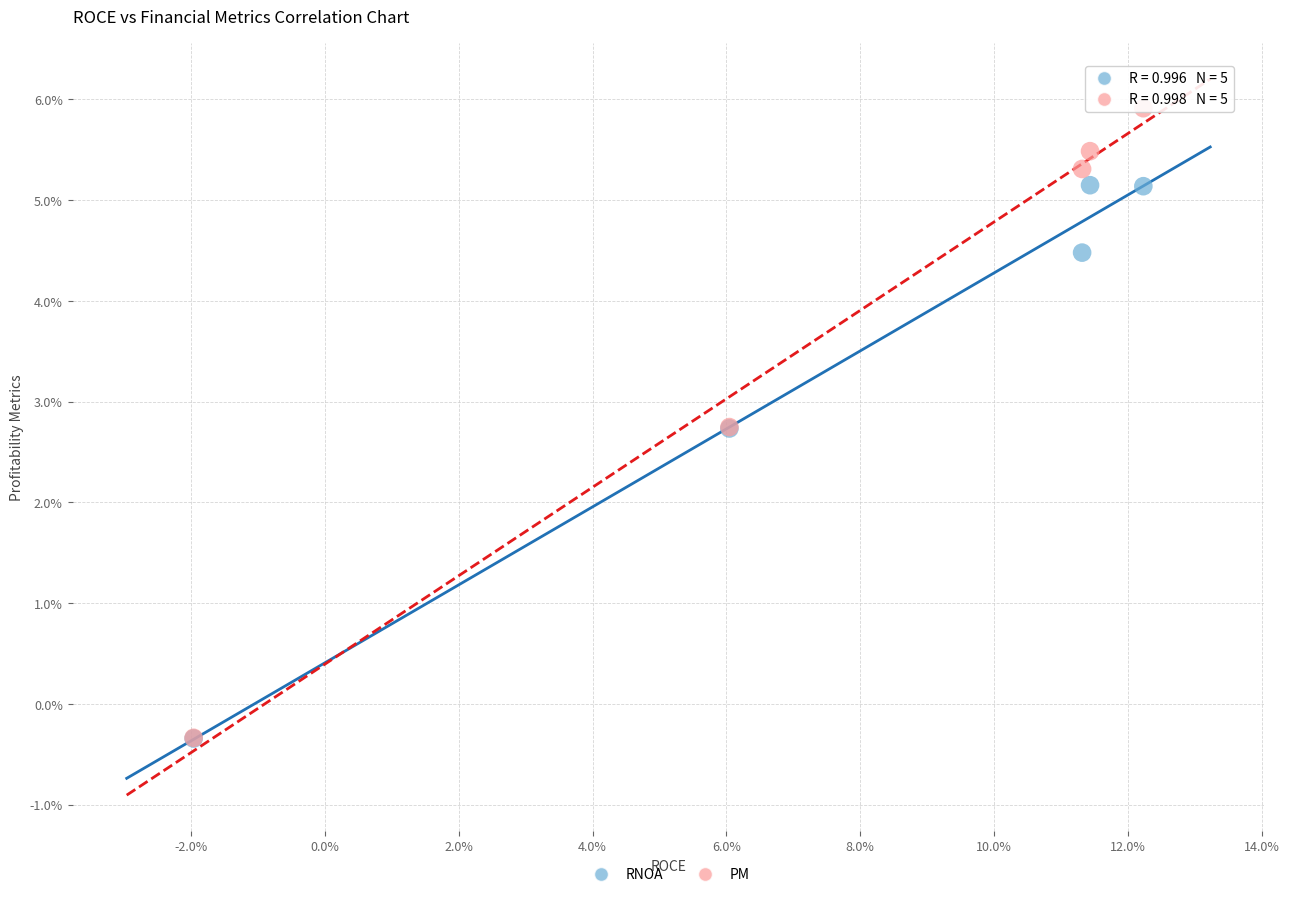

What are all the series names shown in the legend?

RNOA, PM